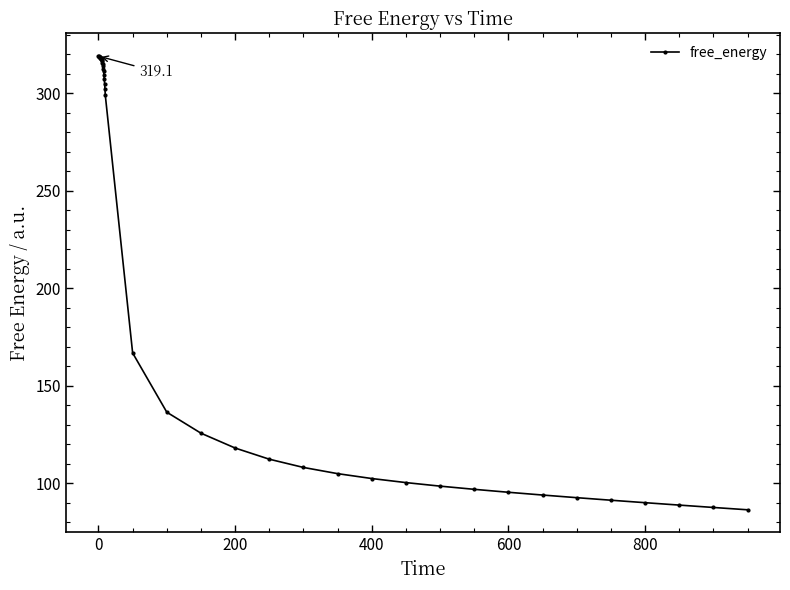

What is the greatest value displayed?

319.1